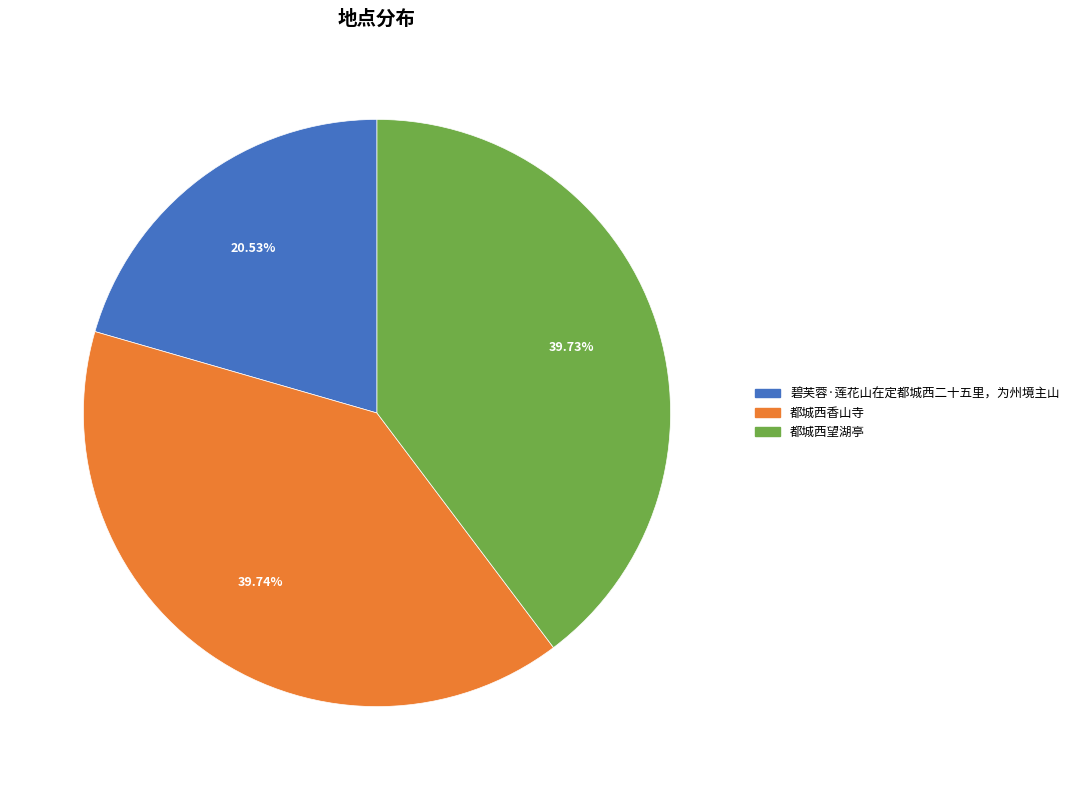

Count the number of slices in the pie.

3